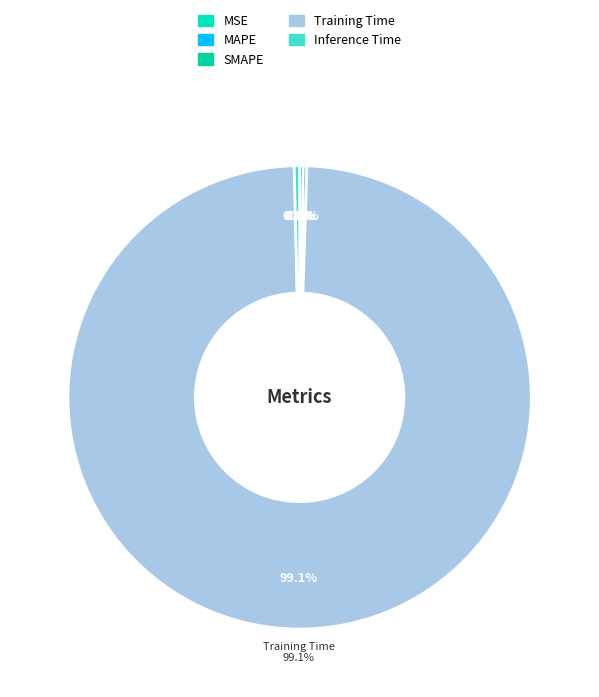

True or false: SMAPE accounts for 1% of the total.

False